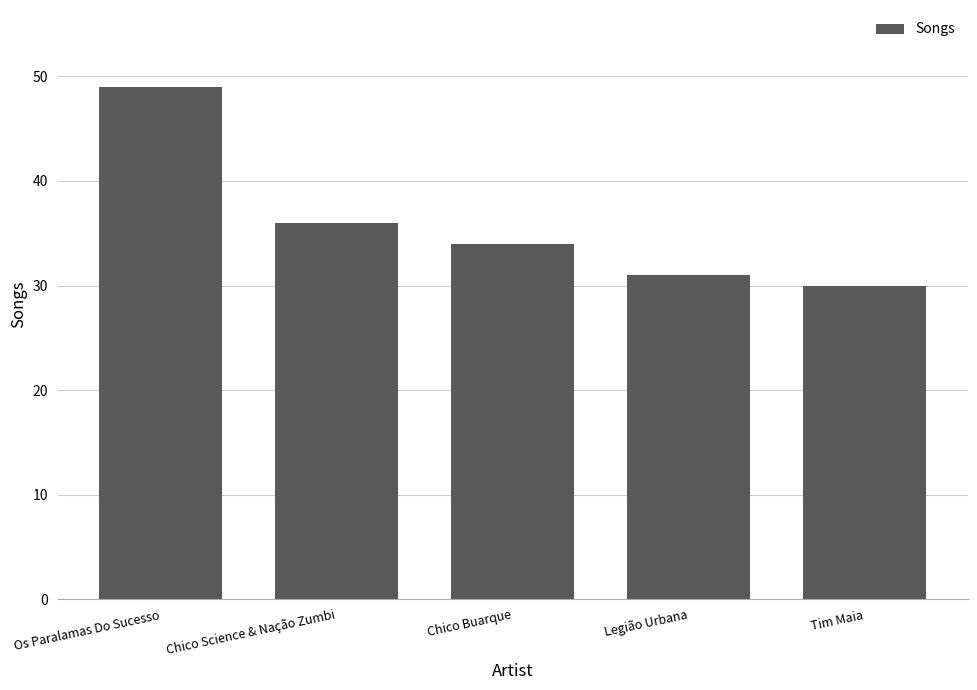

Between Chico Science & Nação Zumbi and Legião Urbana, which is larger?

Chico Science & Nação Zumbi